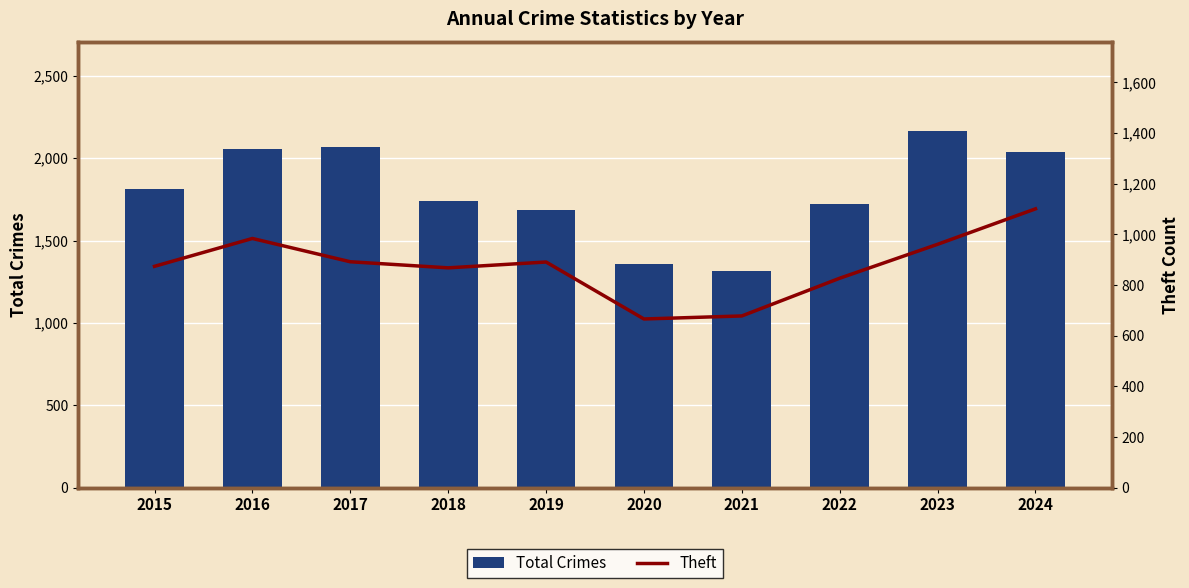

What is the difference between the maximum and minimum values in the Theft series?

435